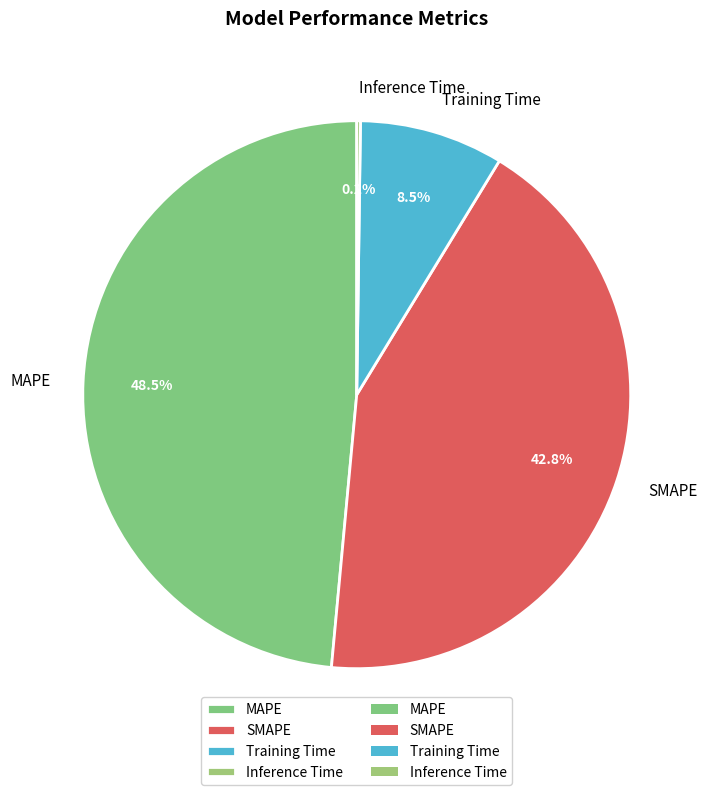

Does any single category account for the majority?

No